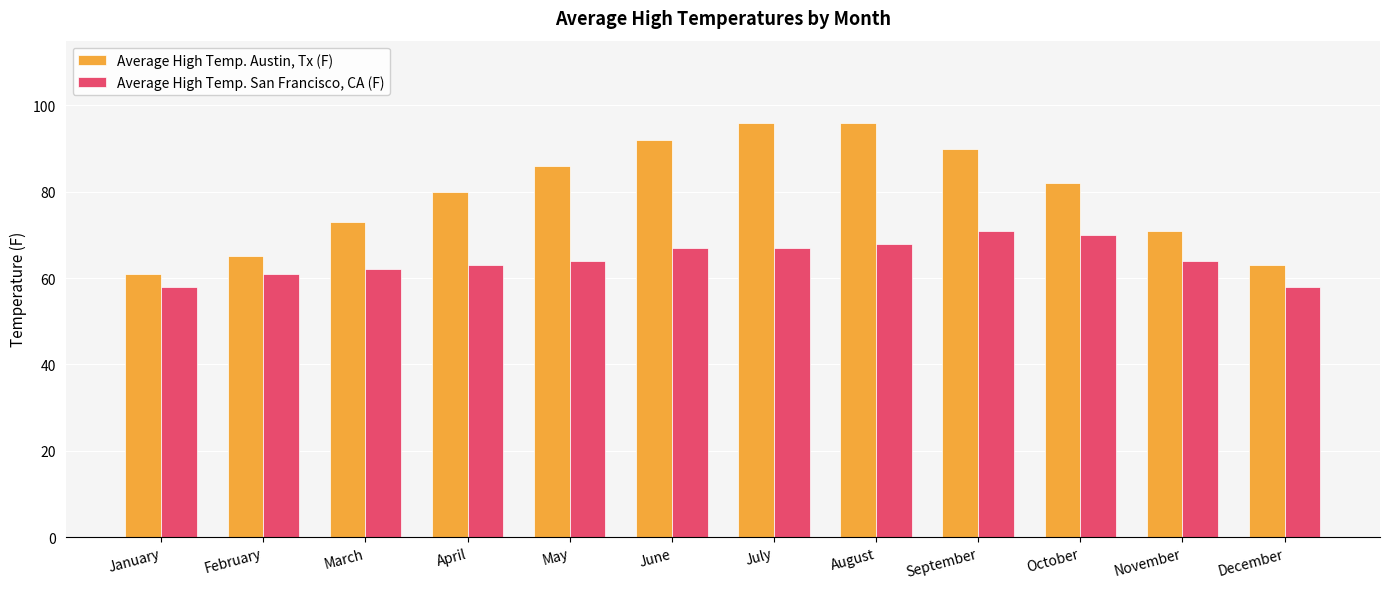

Is it true that Average High Temp. San Francisco, CA (F) equals 111 at March?

False